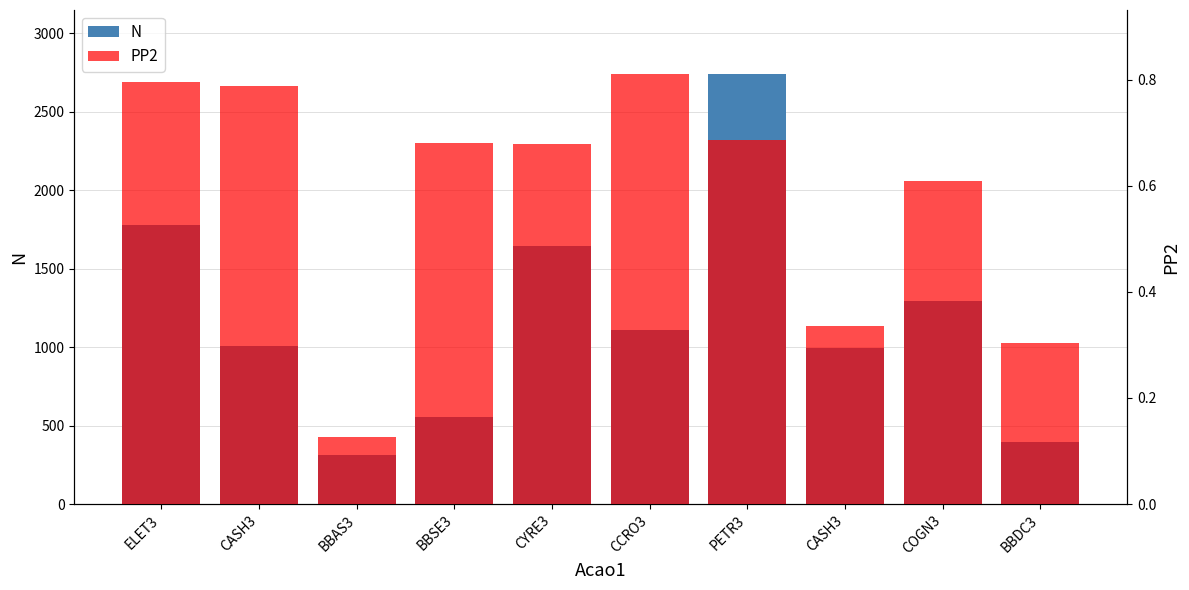

What is the average value of the N series?

1181.9